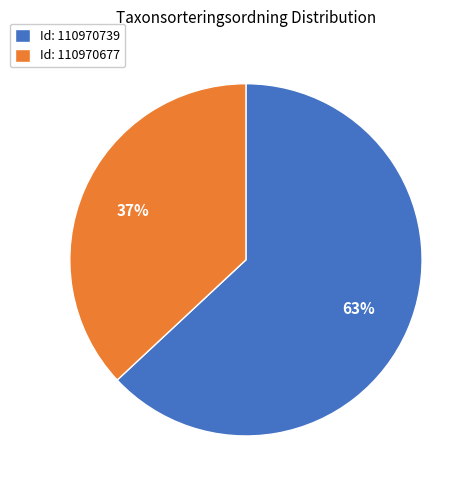

Is the sum of Id: 110970677 and Id: 110970739 greater than half?

Yes